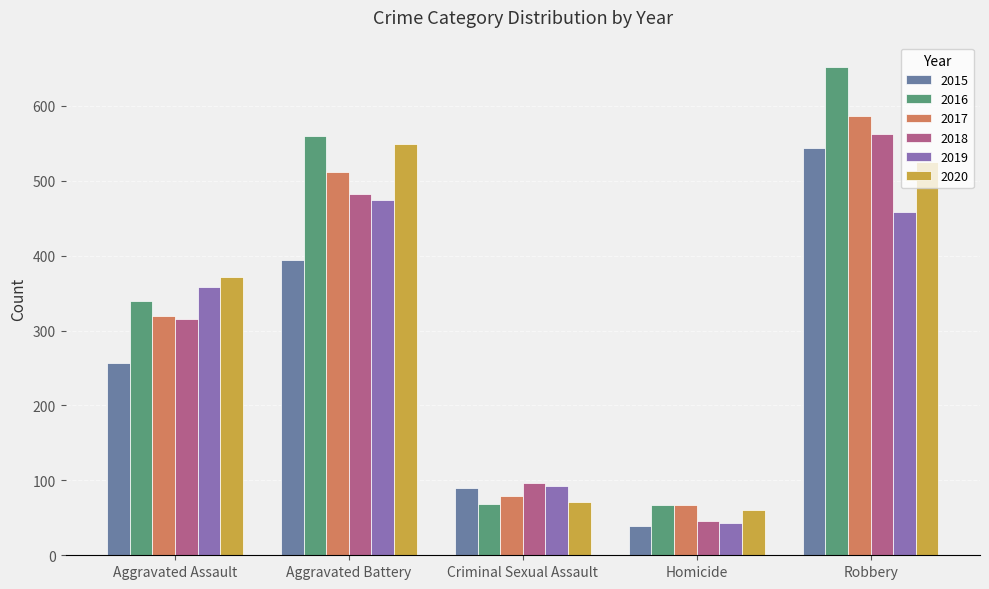

What is the difference between the maximum and minimum values in the 2020 series?

488